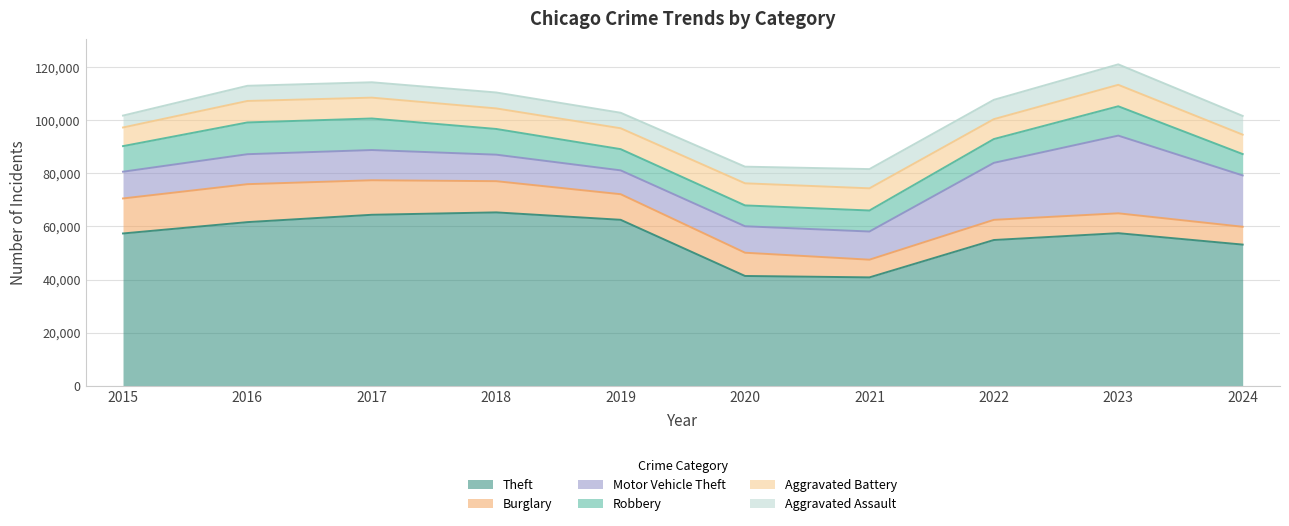

What are all the series names shown in the legend?

Theft, Burglary, Motor Vehicle Theft, Robbery, Aggravated Battery, Aggravated Assault